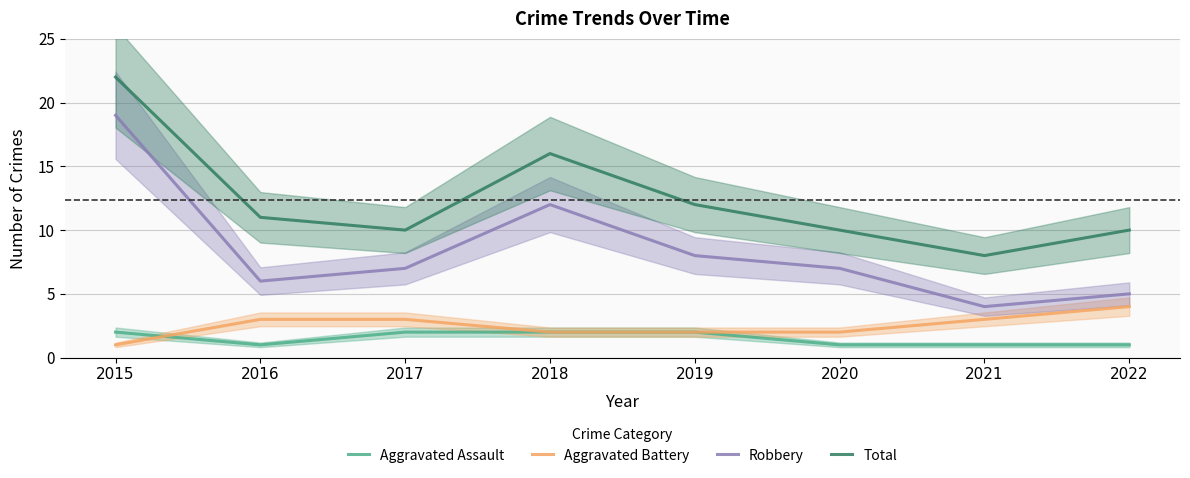

Which series has the largest range (max minus min)?

Robbery